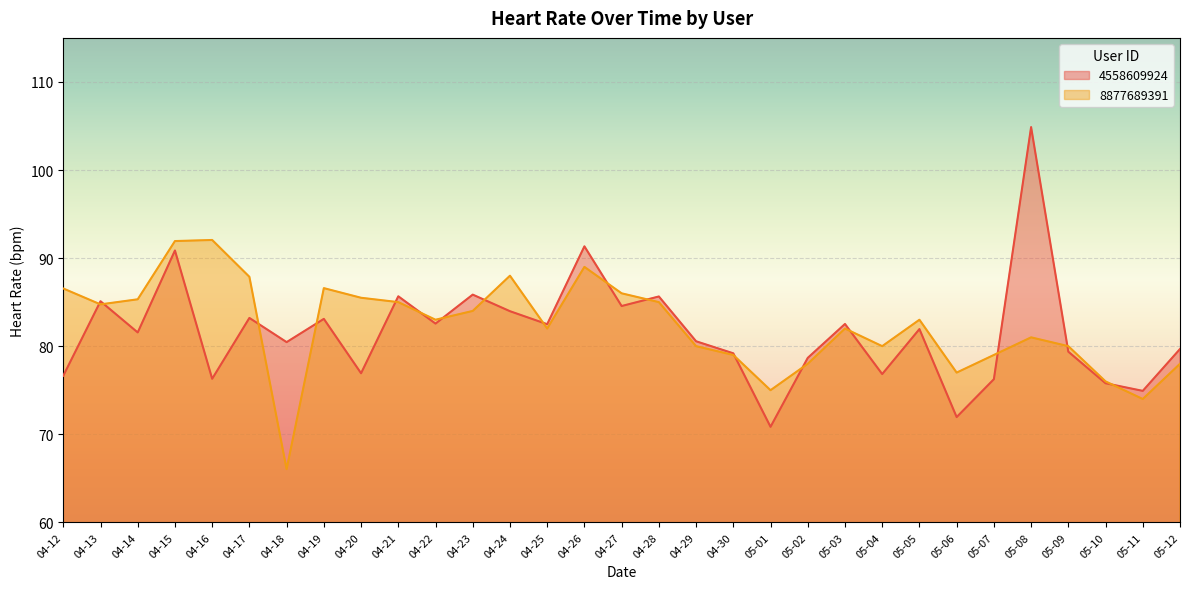

Rank the series by their average value, from highest to lowest.

8877689391, 4558609924